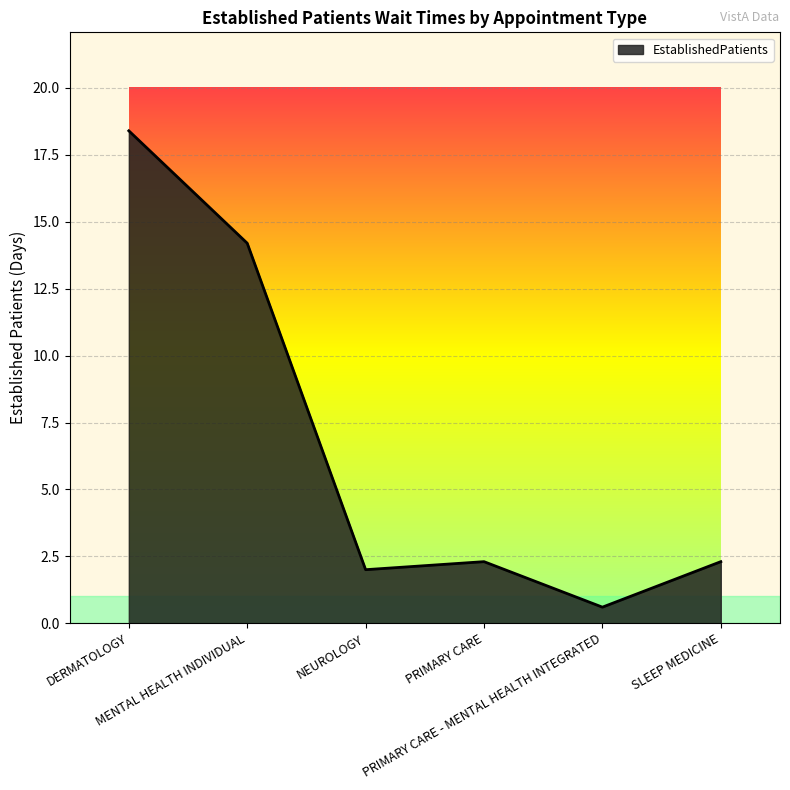

Which label corresponds to the largest value in the chart?

DERMATOLOGY